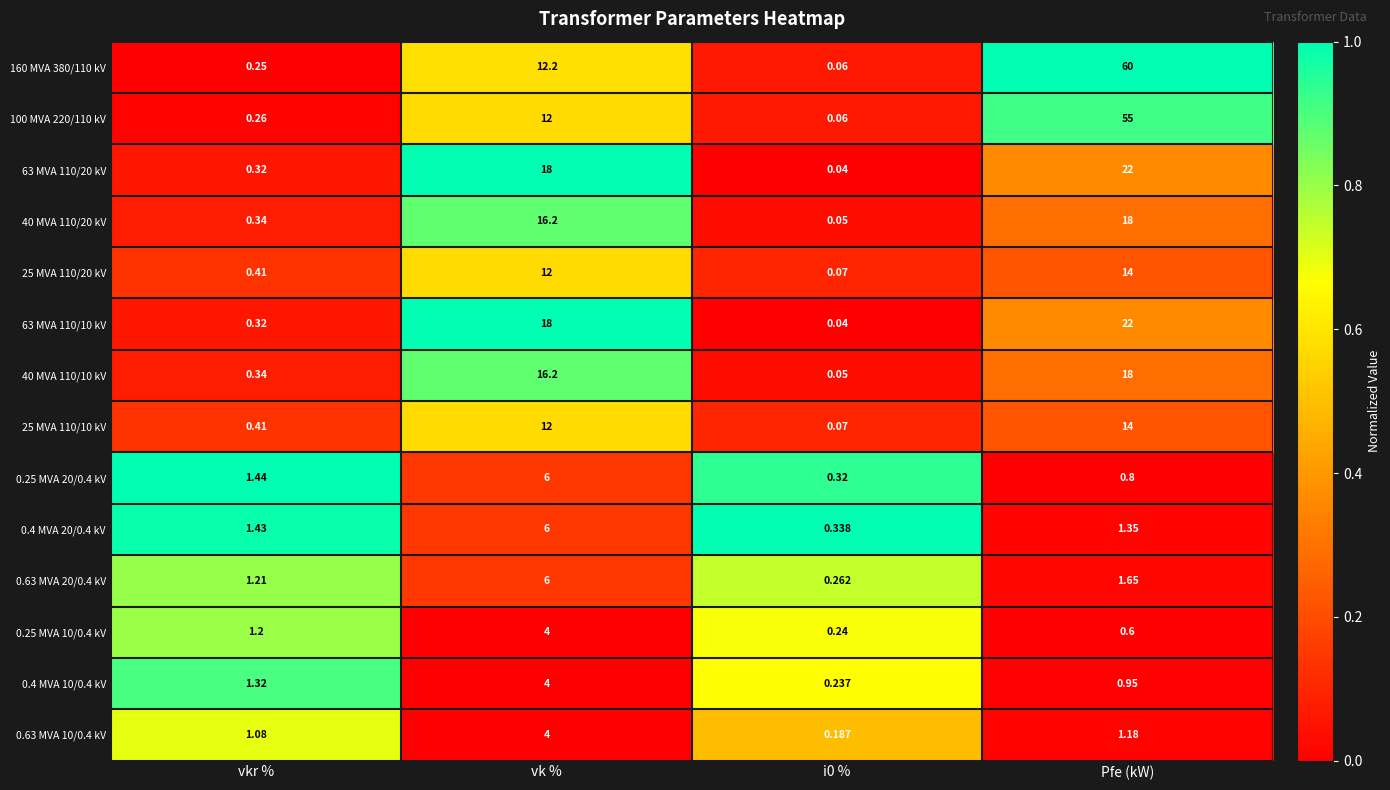

At which label is 63 MVA 110/10 kV closest to 11?

vk %